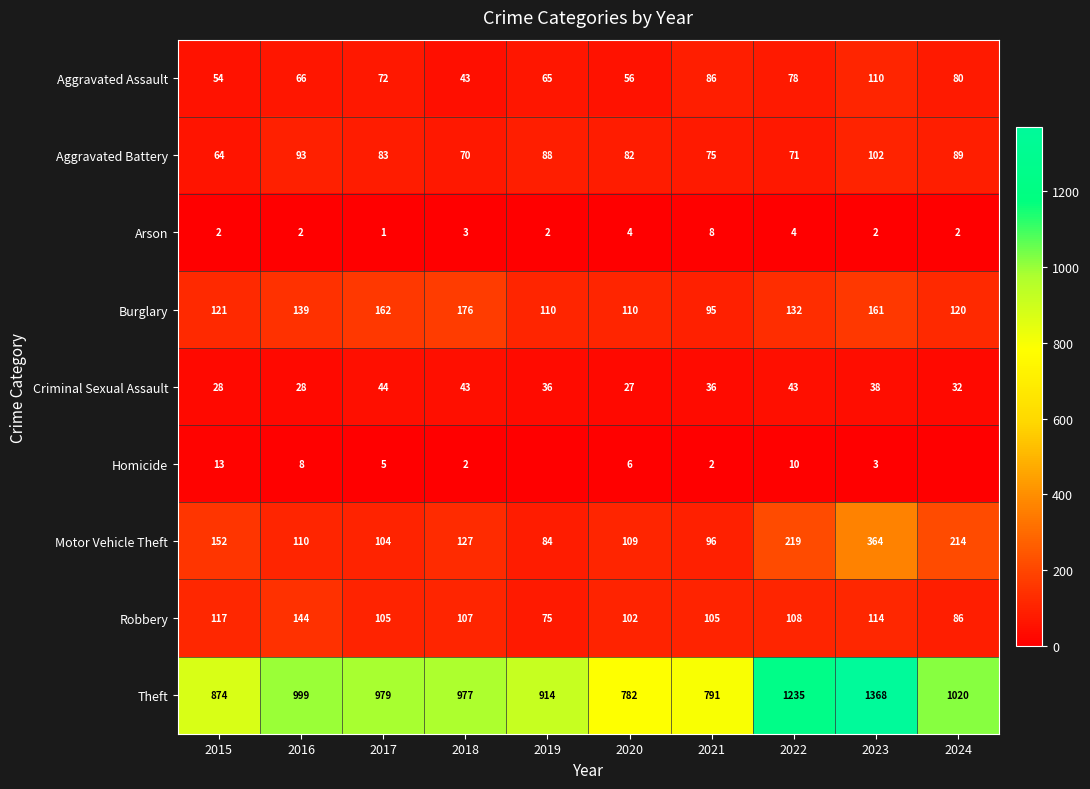

How many values in the Motor Vehicle Theft series are below 127?

5